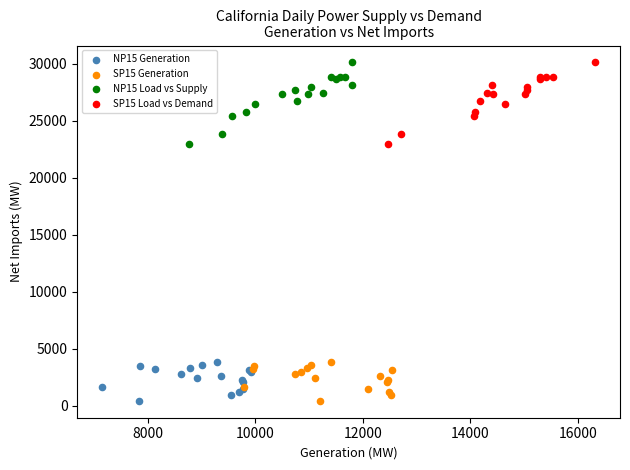

What are all the series names shown in the legend?

NP15 Generation, SP15 Generation, NP15 Load vs Supply, SP15 Load vs Demand